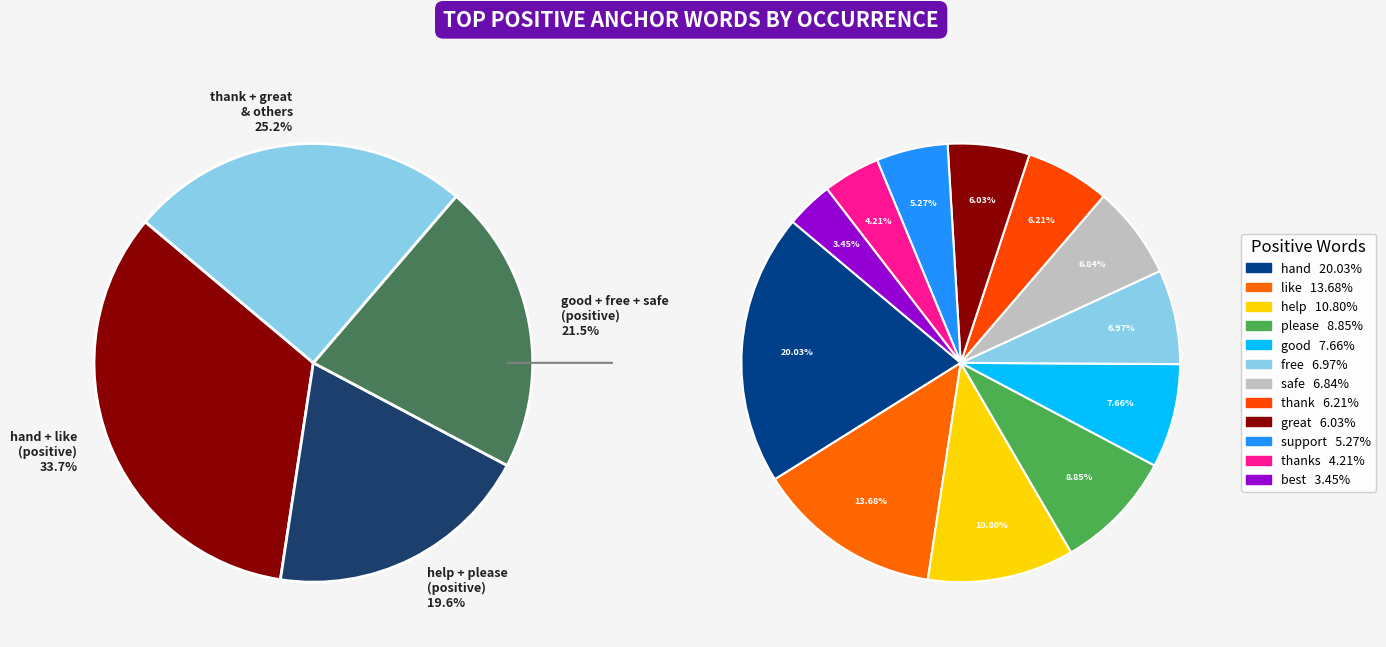

Does thank represent more than half of the total?

No